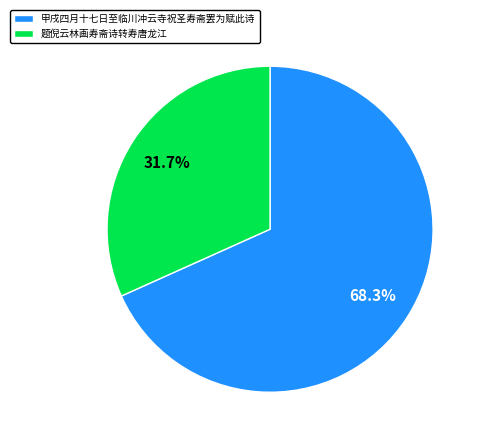

Between 甲戌四月十七日至临川冲云寺祝圣寿斋罢为赋此诗 and 题倪云林画寿斋诗转寿唐龙江, which is larger?

甲戌四月十七日至临川冲云寺祝圣寿斋罢为赋此诗